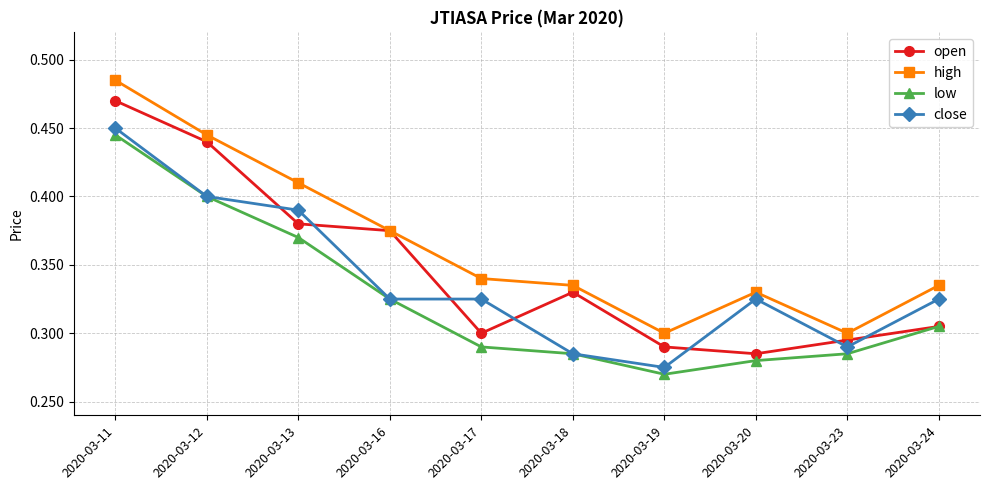

What is the sum of the open values at 2020-03-13 and 2020-03-20?

0.7